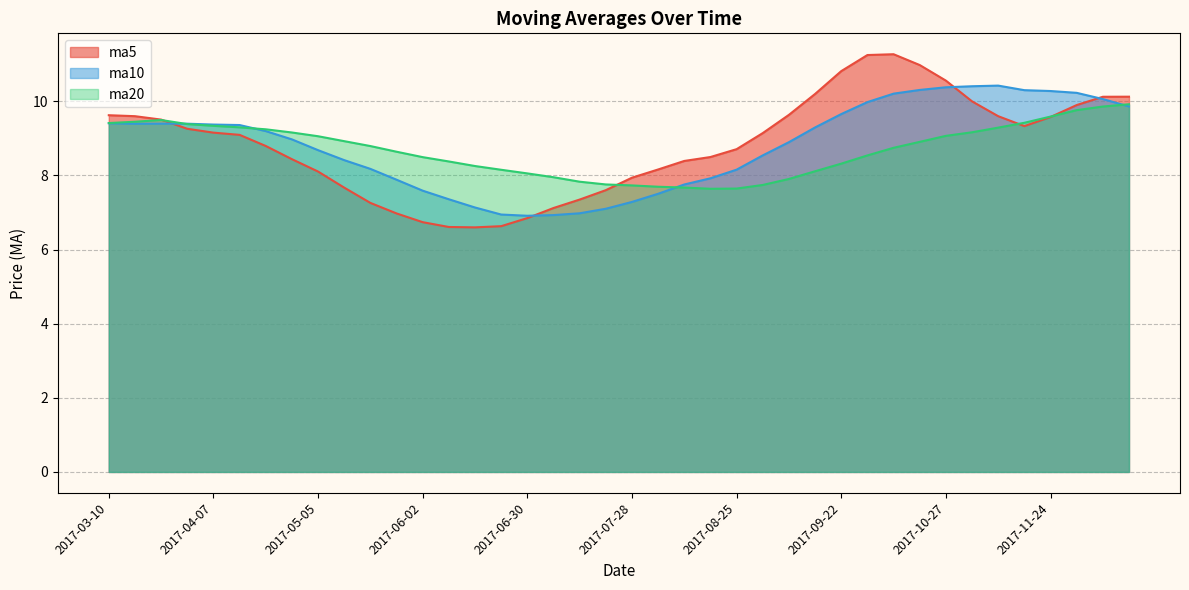

What is the difference between the second highest and minimum values in the ma5 series?

4.7